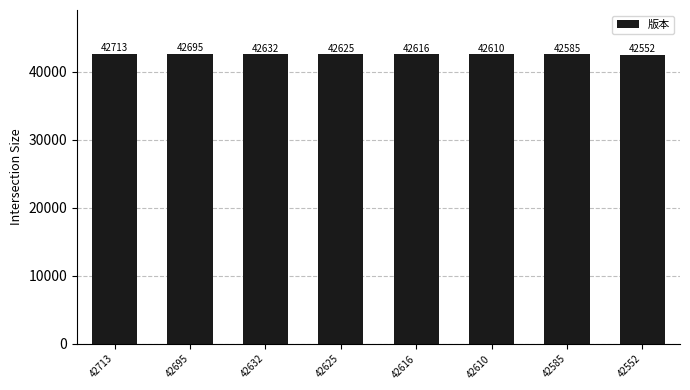

At which category does the chart reach its minimum across all series?

42552